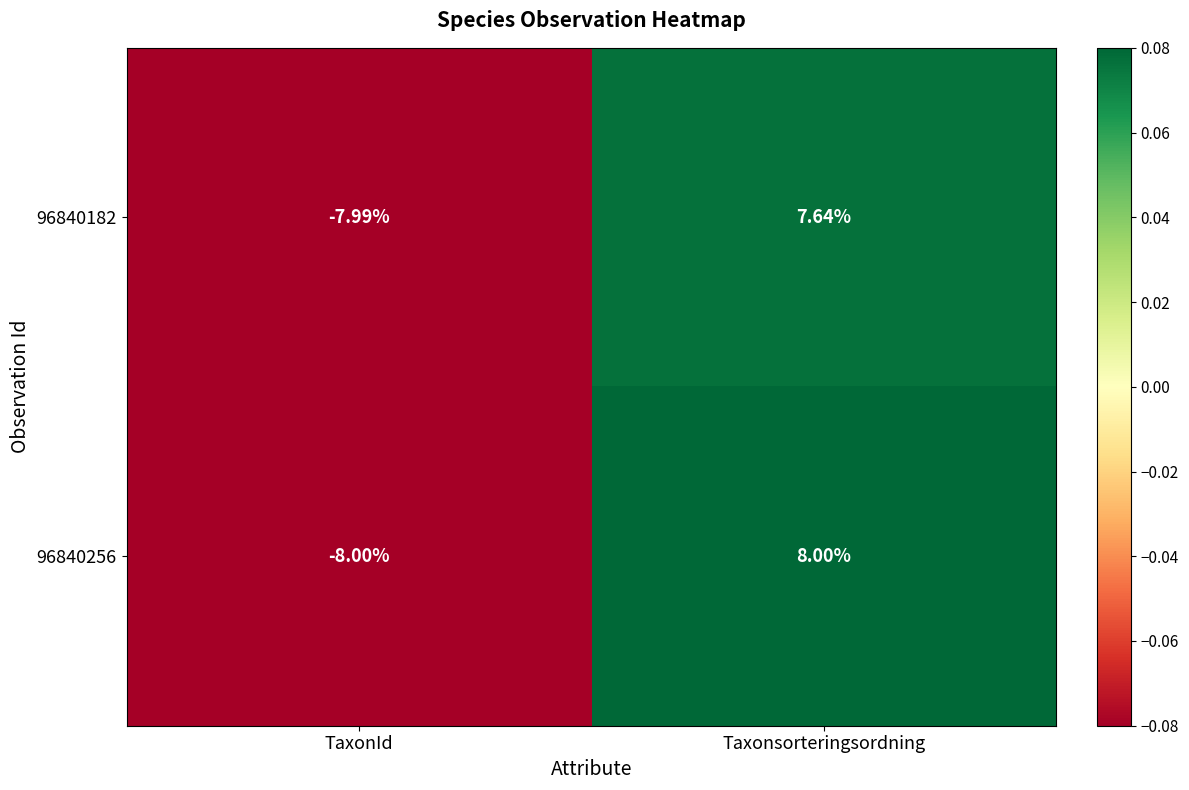

How many data points in 96840182 are above 7?

1